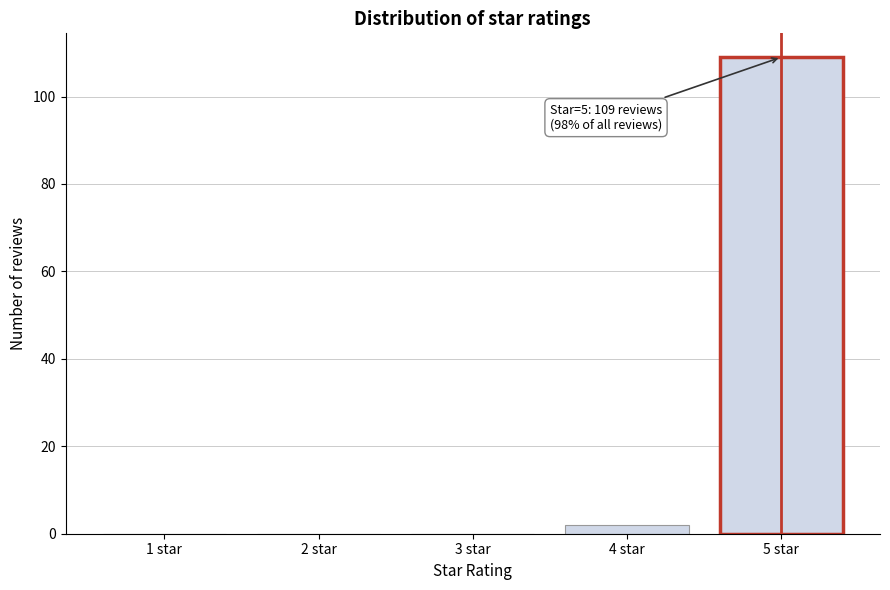

Reading left to right, list all the values displayed in this chart.

1 star=0	2 star=0	3 star=0	4 star=2	5 star=109